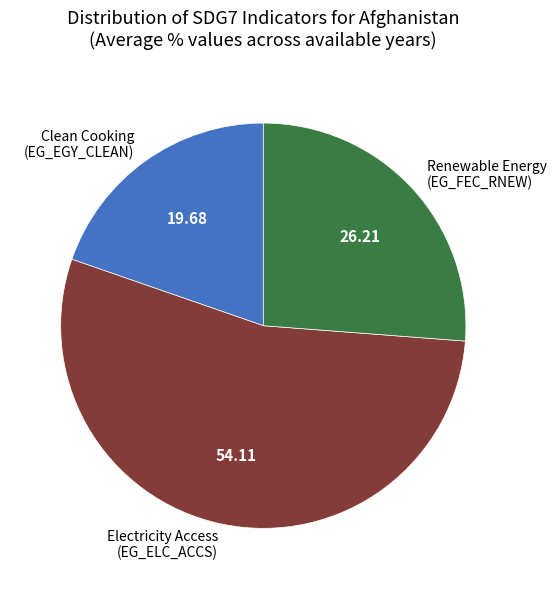

Which category has the smallest portion of the pie?

Clean Cooking (EG_EGY_CLEAN)